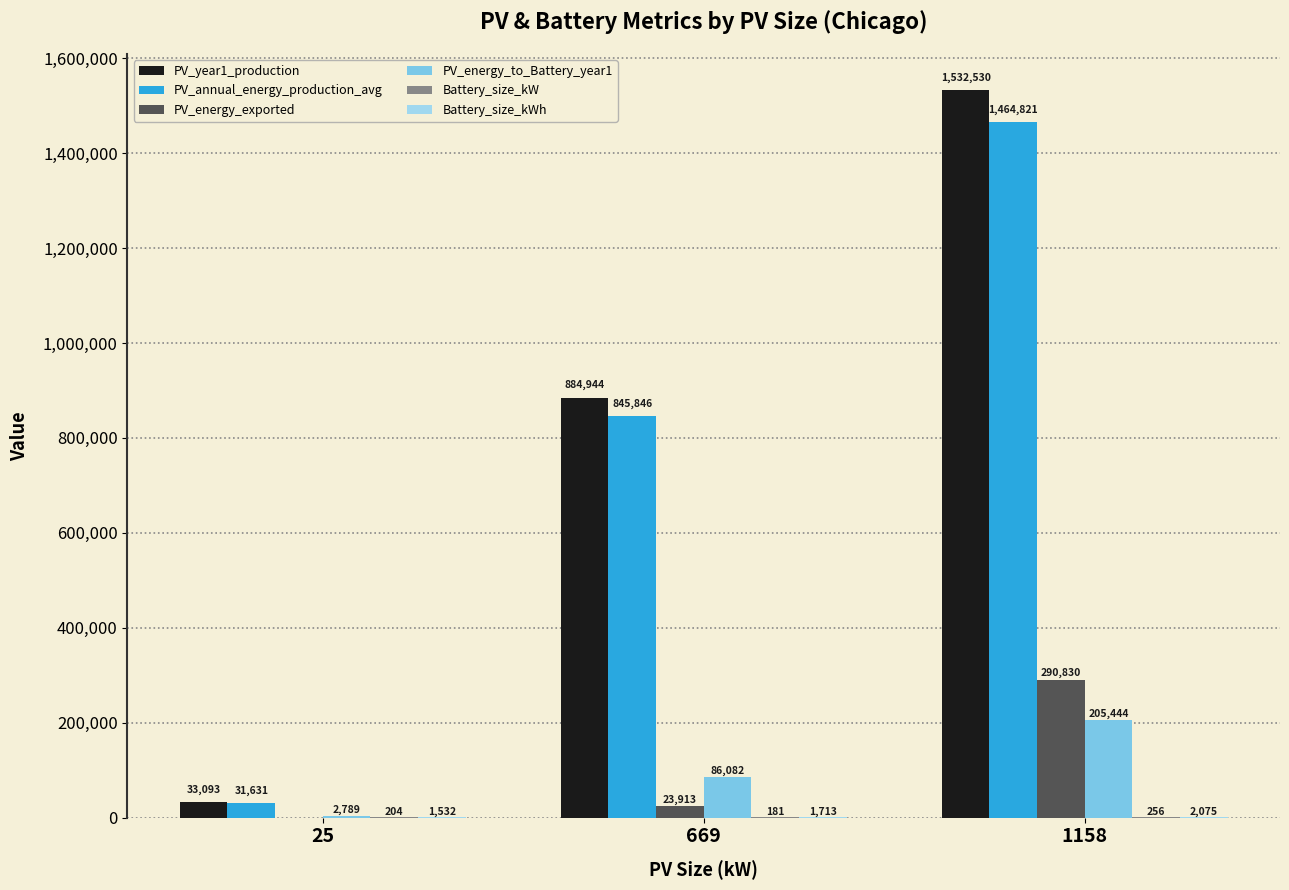

Which series changed the most between 669 and 1158?

PV_year1_production